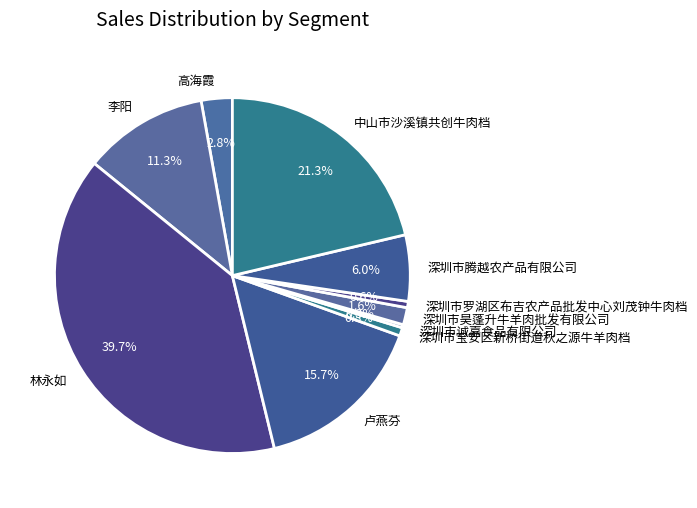

Which slice is the largest?

林永如